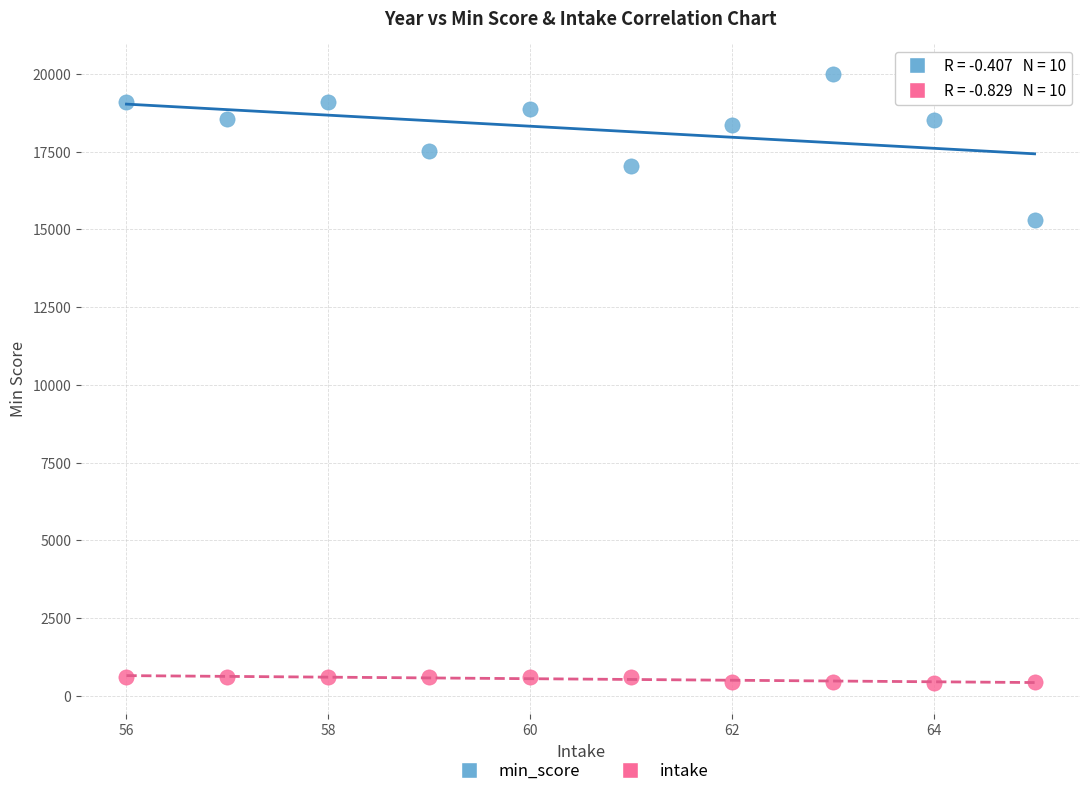

Across all series, what Y value is closest to 10189?

15305